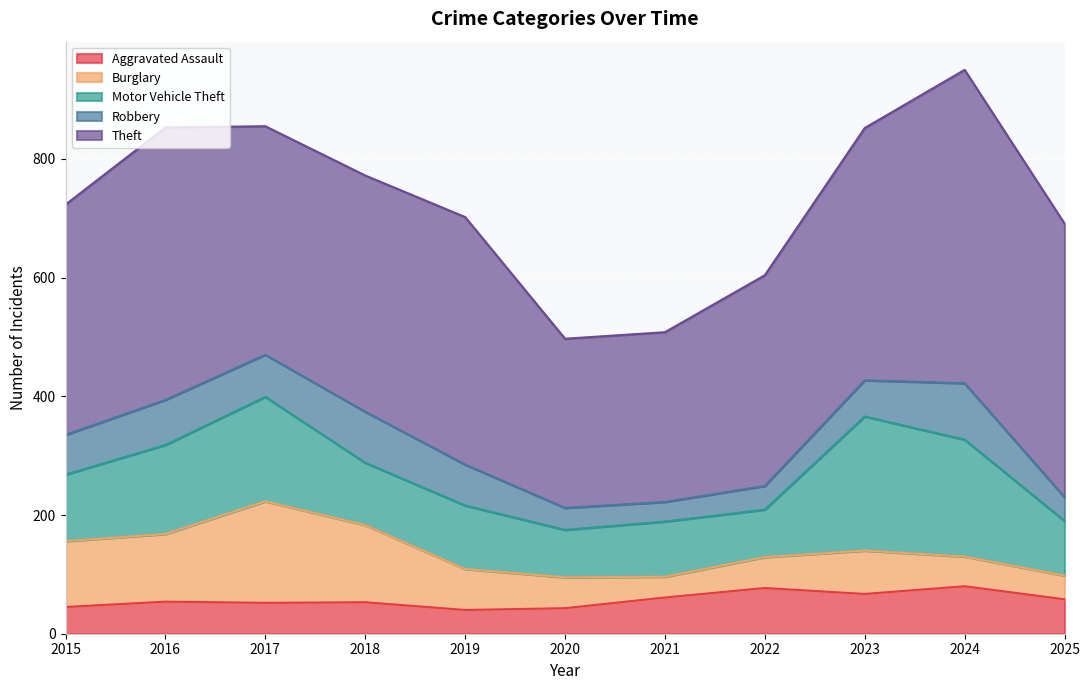

True or false: Motor Vehicle Theft and Burglary cross at least once.

True